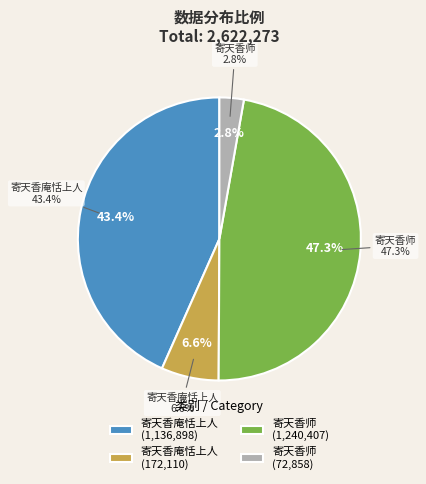

Combined, what portion of the pie is 寄天香师 (1240407) and 寄天香庵恬上人 (172110)?

53.9%